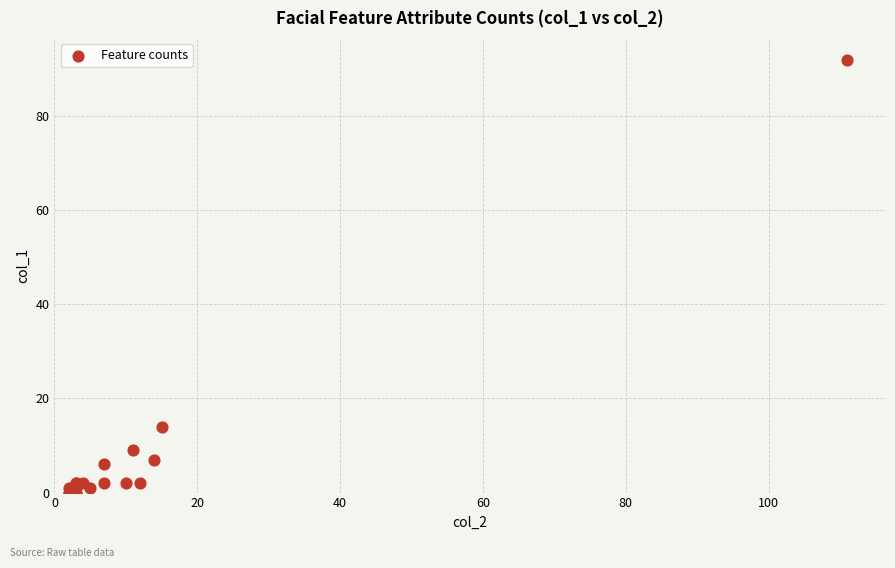

What Y value in the scatter plot is closest to 46?

14